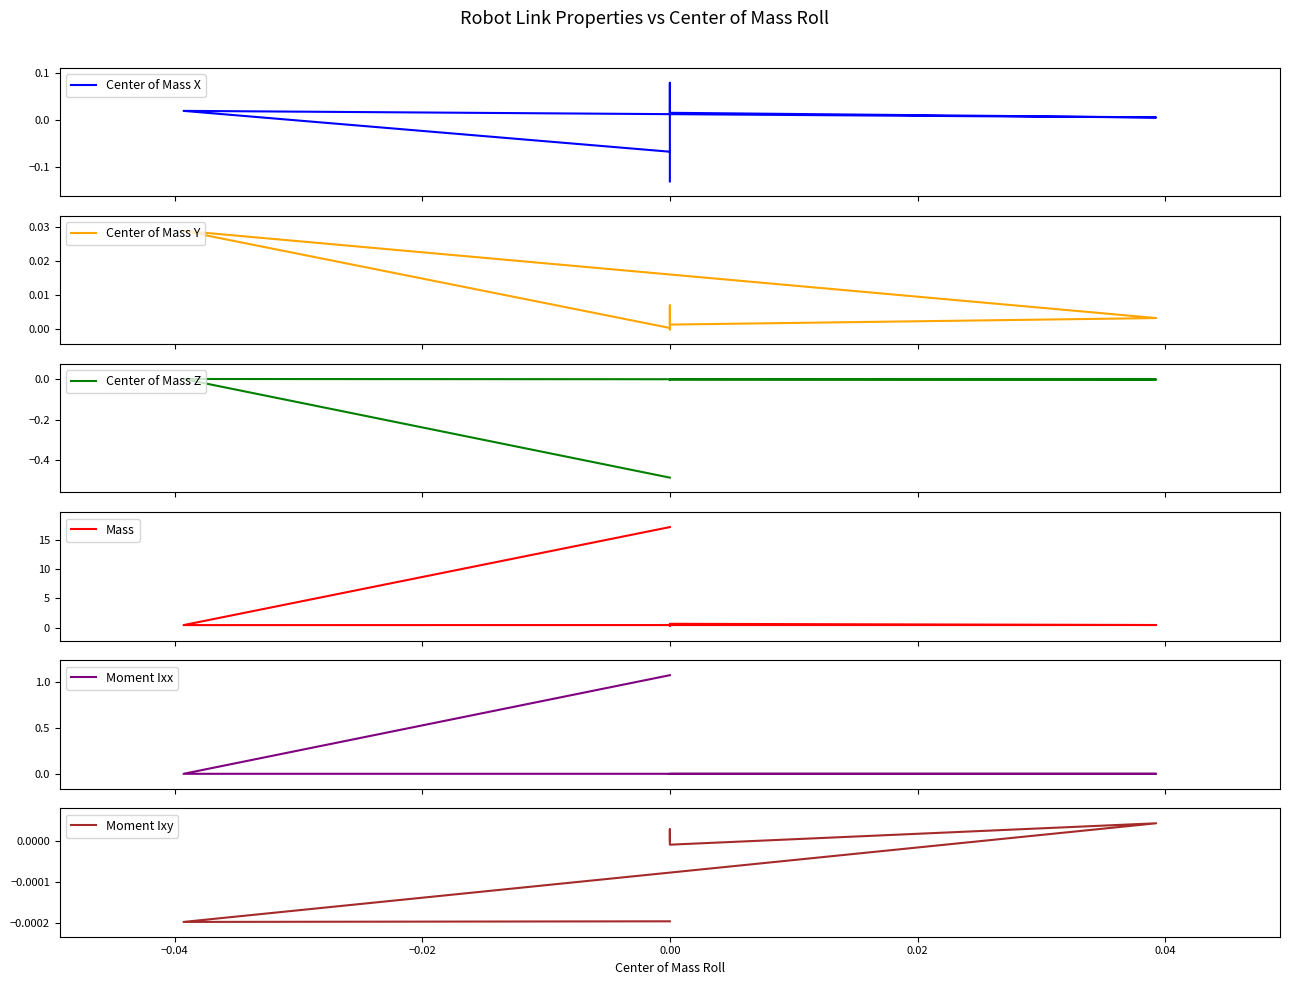

In Center of Mass Z, how many points are lower than both neighbors (excluding endpoints)?

1